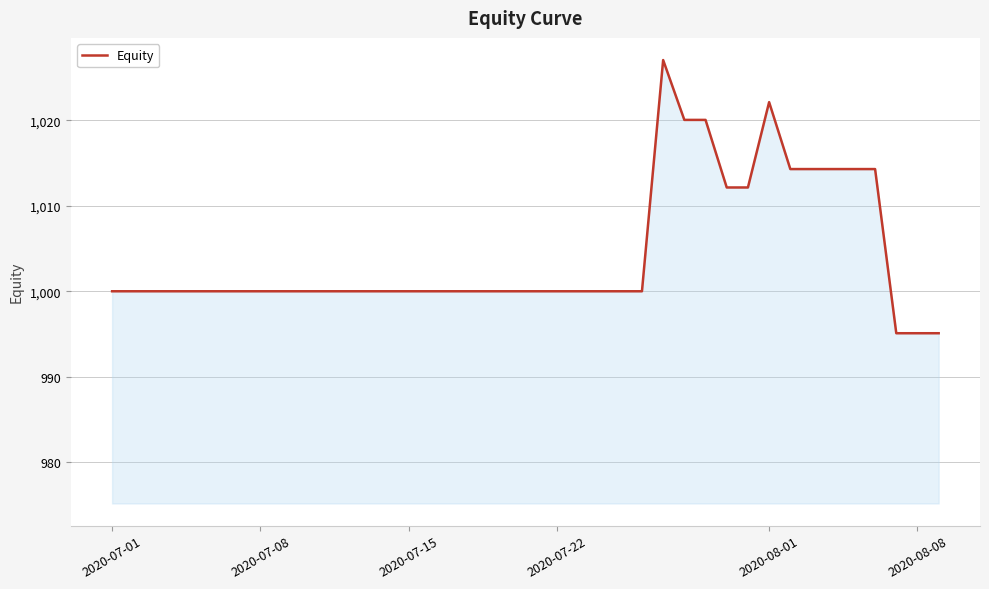

What is the greatest value displayed?

1027.0